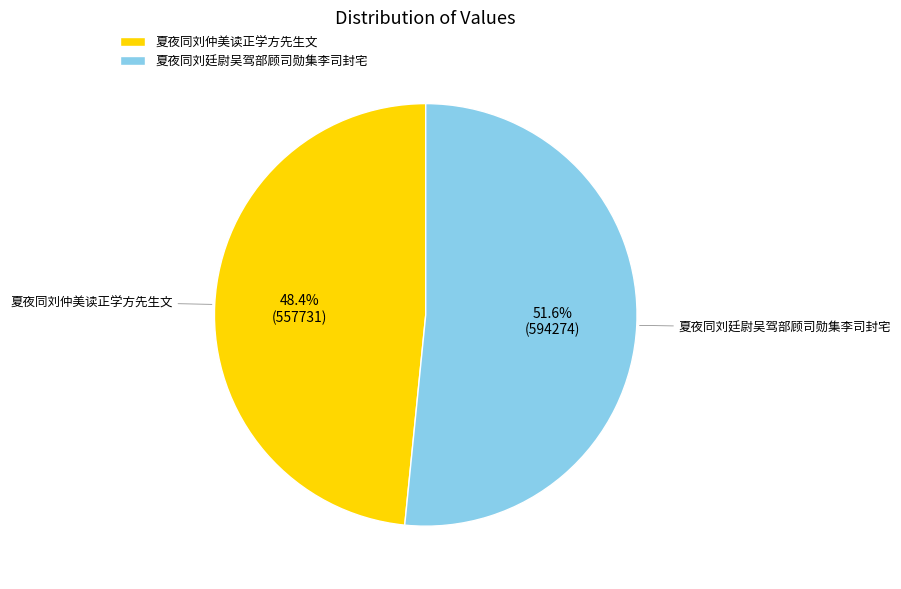

What is the majority slice?

夏夜同刘廷尉吴驾部顾司勋集李司封宅